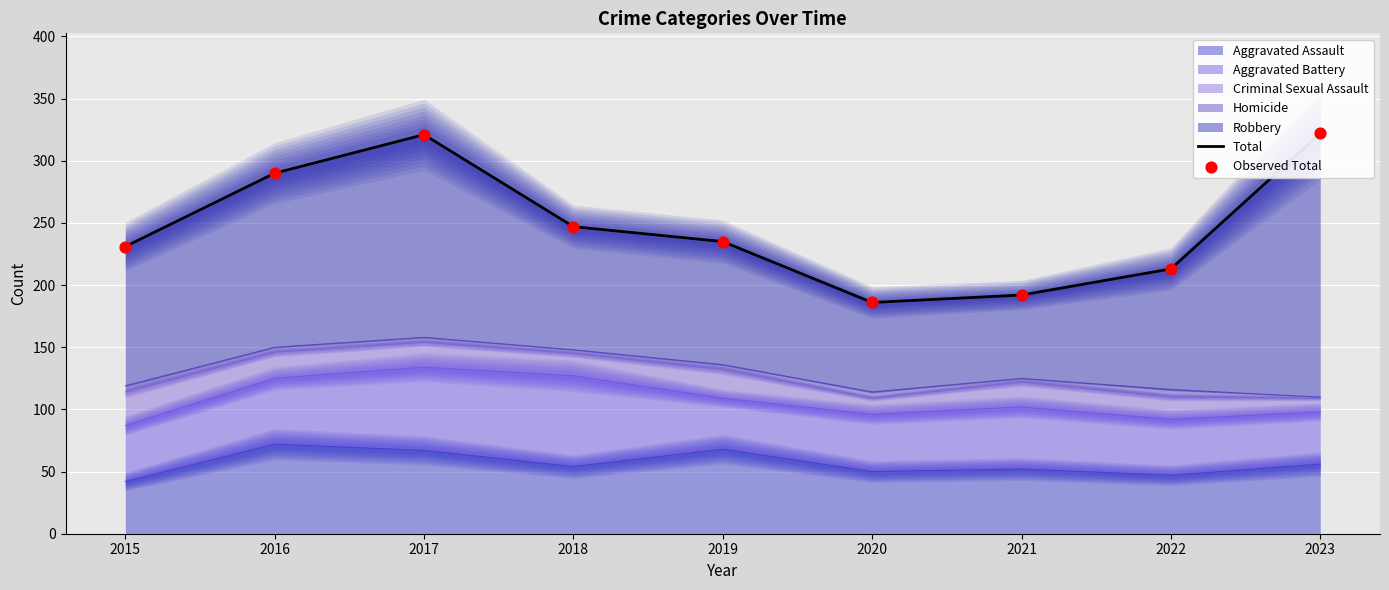

Is the value of Observed Total at 2019 greater than the value of Total at 2017?

No